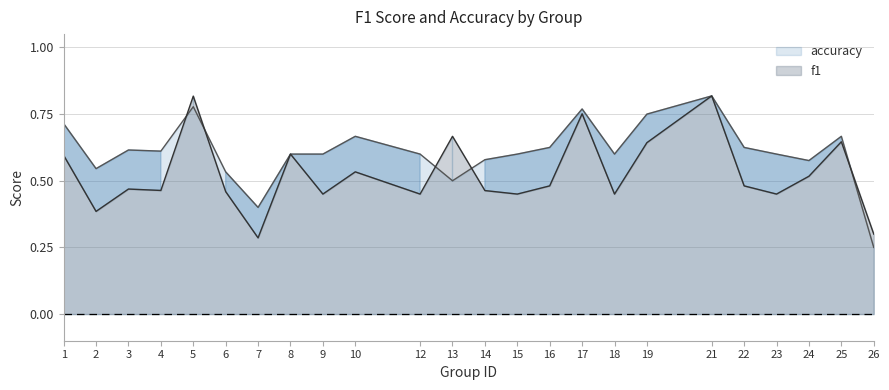

Between 14 and 4, which is larger?

4